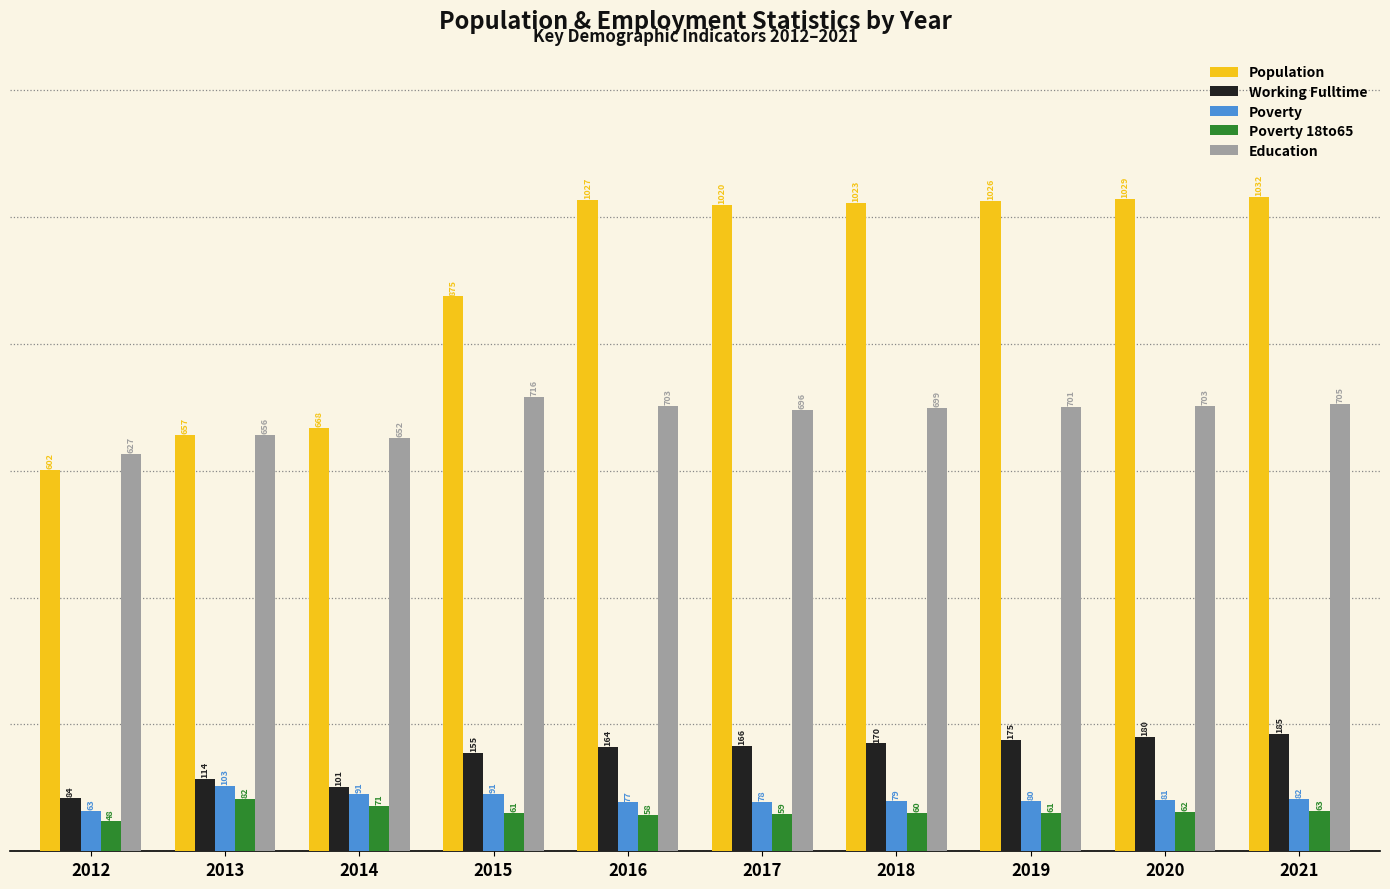

Count the number of data series in this chart.

5